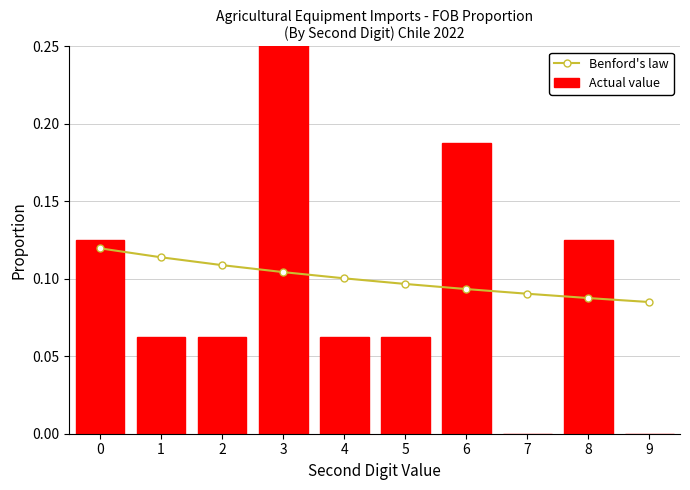

Which series has the largest total across all categories?

Actual value